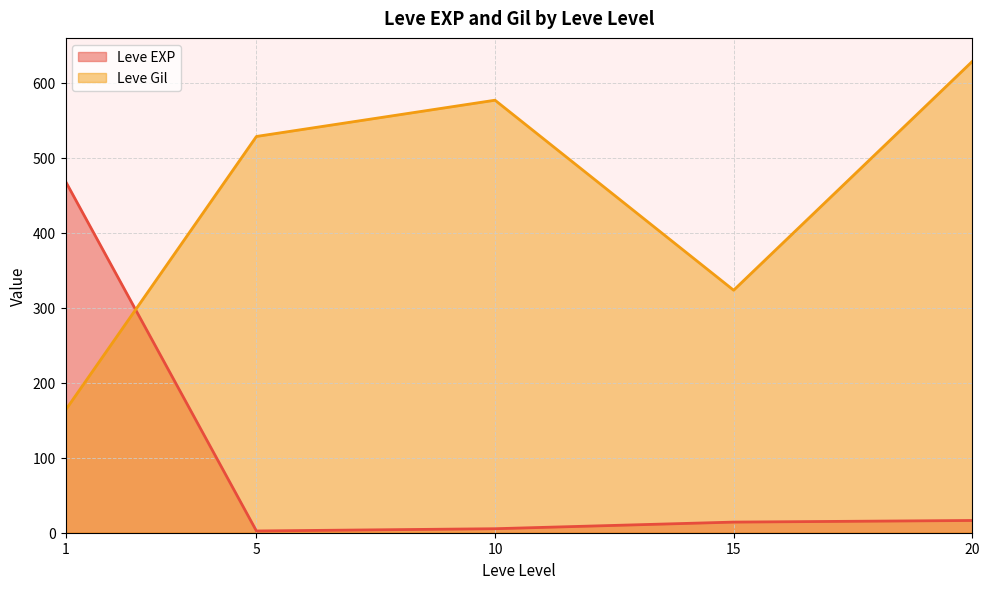

What is the difference between the maximum and minimum values in the Leve EXP series?

466.2